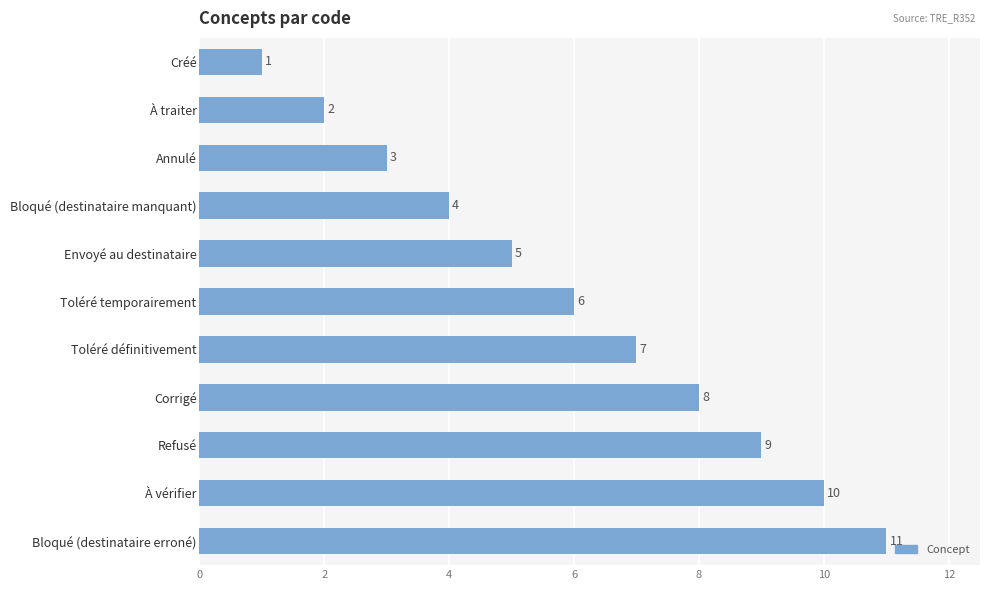

What is the change in value from Créé to Corrigé?

+7